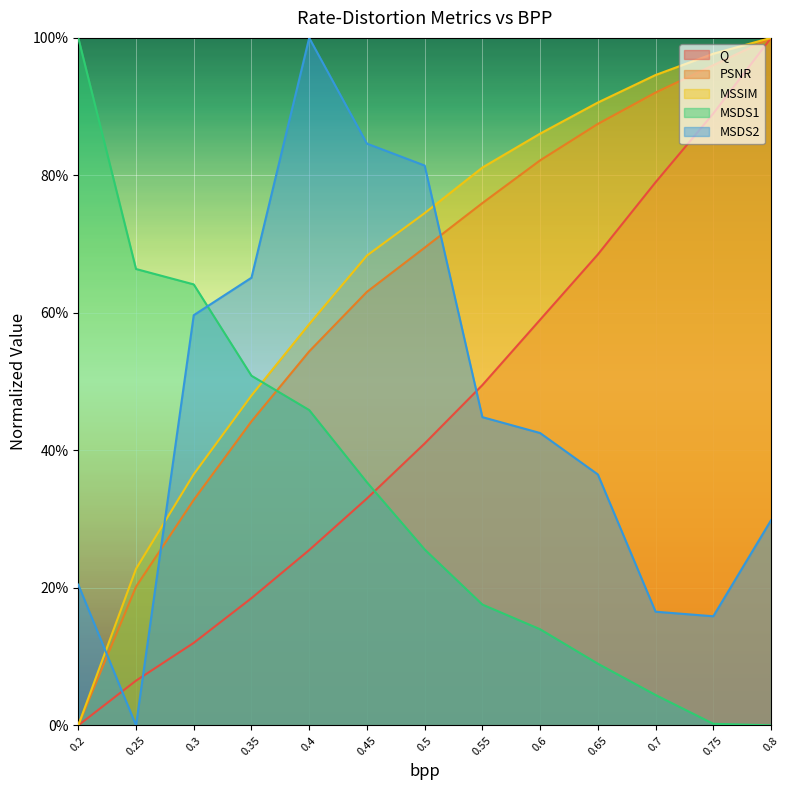

True or false: MSDS2 has more than 1 interior local peaks.

False